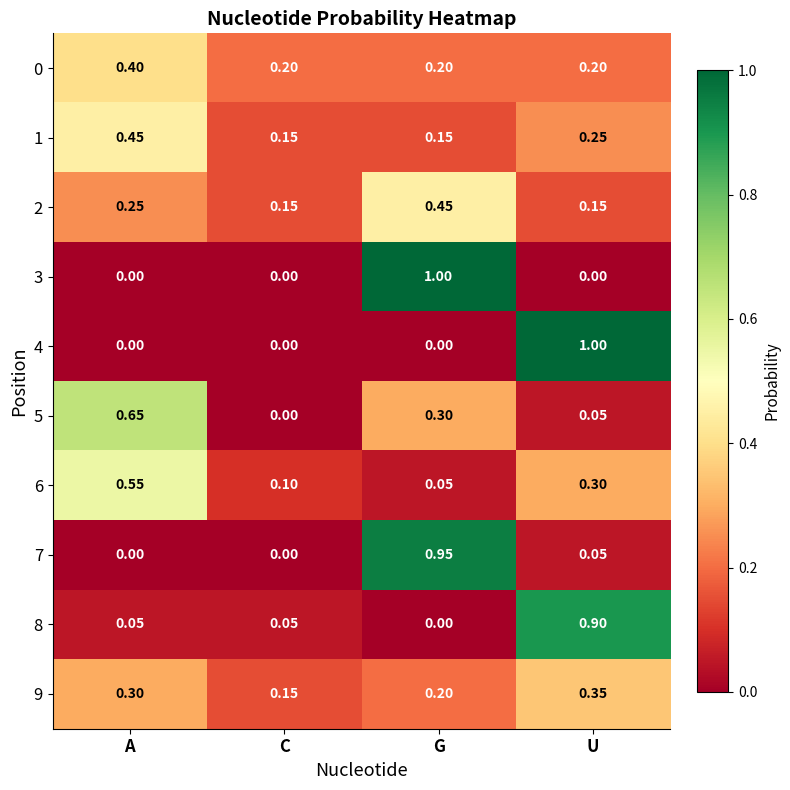

At which label does 4 reach its peak?

U